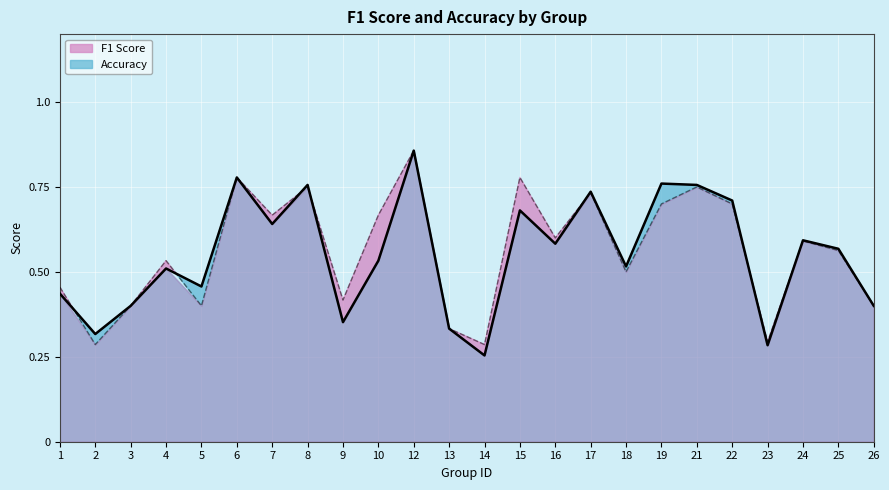

What is the difference between the maximum and minimum values in the F1 Score series?

0.6